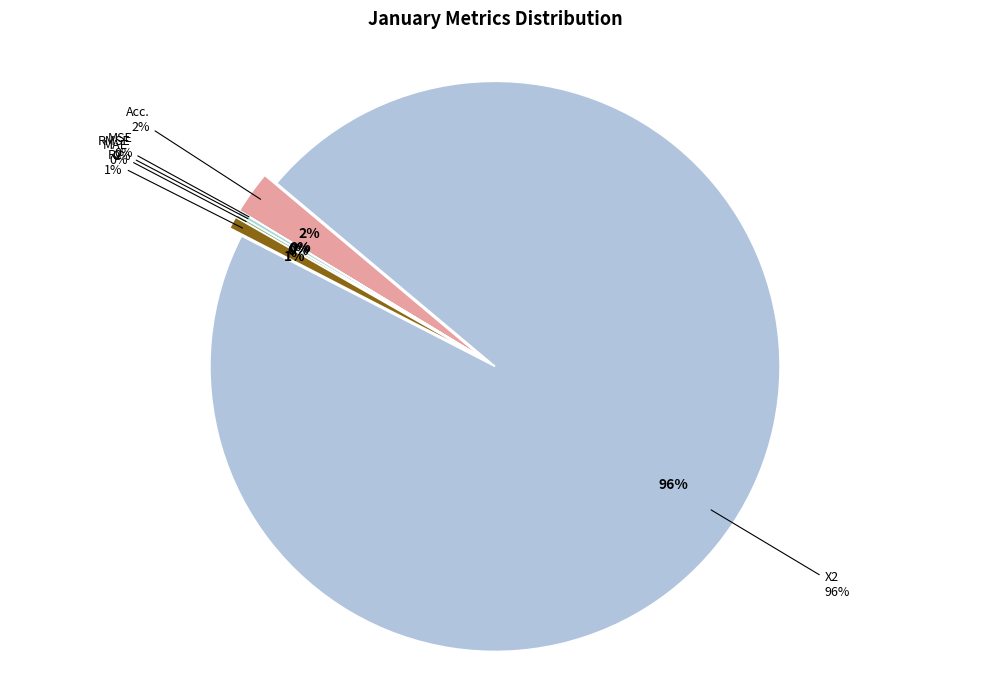

Rank the categories by value from highest to lowest.

X2, Acc., R2, RMSE, MAE, MSE